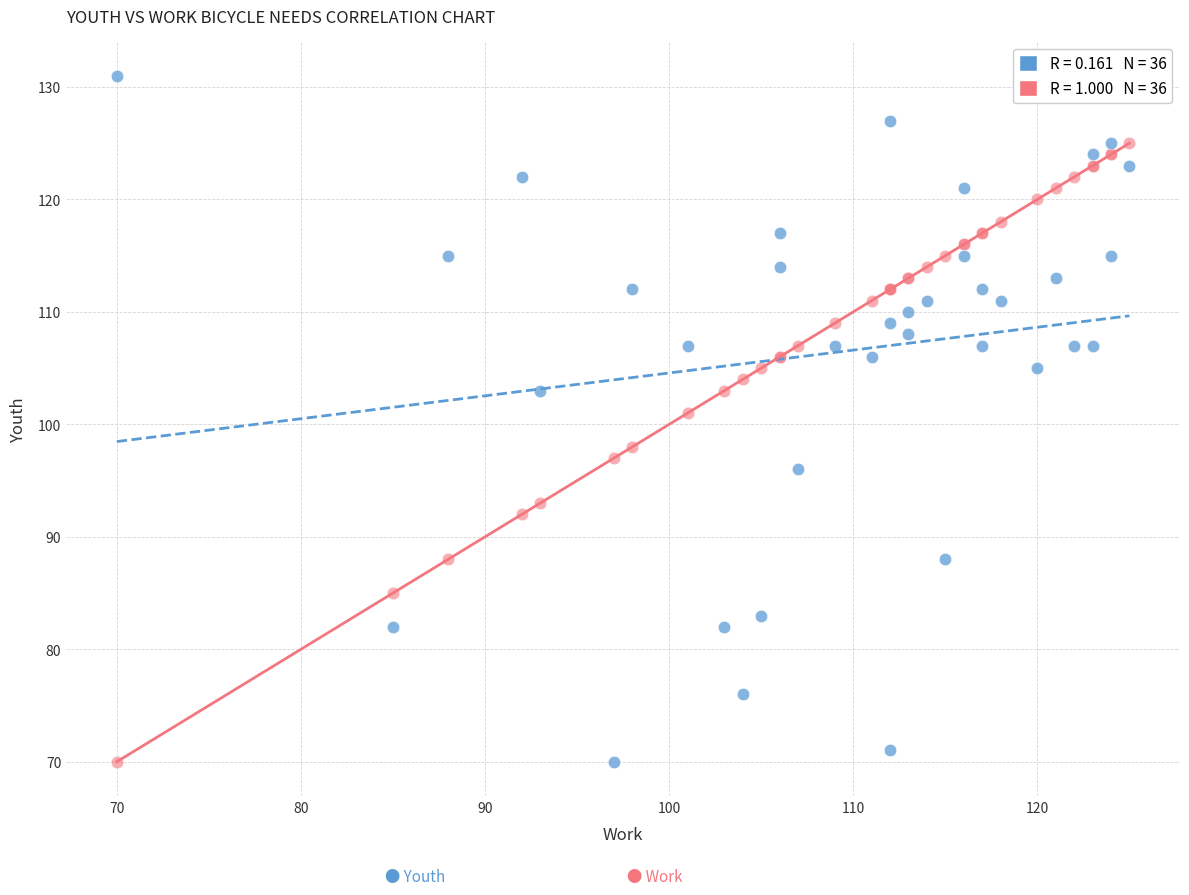

Across all series, what Y value is closest to 100?

101